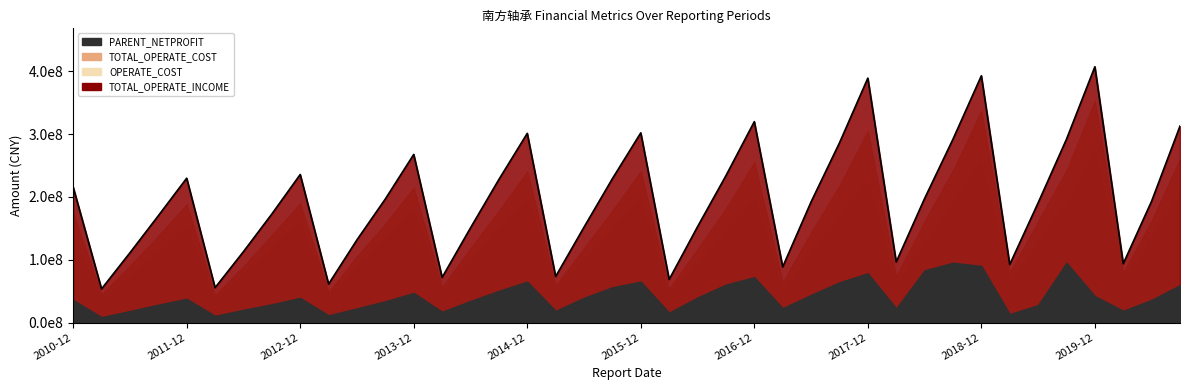

Reading right to left, what are all the values shown in this chart?

PARENT_NETPROFIT: 2020-09-30=59506666.0	2020-06-30=36136970.4	2020-03-31=18759162.3	2019-12-31=42209717.0	2019-09-30=95316274.7	2019-06-30=27759268.6	2019-03-31=13469826.0	2018-12-31=90160928.5	2018-09-30=95316274.7	2018-06-30=83179754.2	2018-03-31=22542137.4	2017-12-31=78545754.4	2017-09-30=64127749.4	2017-06-30=44126237.2	2017-03-31=22850310.2	2016-12-31=72279960.6	2016-09-30=60460771.0	2016-06-30=39950152.2	2016-03-31=15775887.4	2015-12-31=65222165.0	2015-09-30=56231782.2	2015-06-30=39470404.3	2015-03-31=18669366.8	2014-12-31=65268188.3	2014-09-30=50531381.6	2014-06-30=34463663.4	2014-03-31=17237435.5	2013-12-31=47194915.9	2013-09-30=33977829.2	2013-06-30=22610509.8	2013-03-31=11516833.1	2012-12-31=39368474.2	2012-09-30=29143967.2	2012-06-30=20354221.8	2012-03-31=10624604.4	2011-12-31=37920367.1	2011-09-30=28509569.3	2011-06-30=18414309.8	2011-03-31=8682127.7	2010-12-31=36006628.6
TOTAL_OPERATE_INCOME: 2020-09-30=312946585.6	2020-06-30=193416109.1	2020-03-31=93783227.6	2019-12-31=407439350.3	2019-09-30=292058376.6	2019-06-30=190618373.1	2019-03-31=92469281.7	2018-12-31=393062821.8	2018-09-30=292058376.6	2018-06-30=197574016.1	2018-03-31=96490519.7	2017-12-31=389347225.4	2017-09-30=286131043.1	2017-06-30=192160485.5	2017-03-31=88671425.0	2016-12-31=320036398.3	2016-09-30=233925456.1	2016-06-30=152700289.9	2016-03-31=68735471.3	2015-12-31=302156784.2	2015-09-30=229214996.1	2015-06-30=151947478.4	2015-03-31=73376705.3	2014-12-31=301353545.1	2014-09-30=227872355.3	2014-06-30=150797778.8	2014-03-31=71917679.4	2013-12-31=267801865.7	2013-09-30=196885045.6	2013-06-30=131806251.7	2013-03-31=61389682.8	2012-12-31=235815260.0	2012-09-30=172899025.3	2012-06-30=112939944.4	2012-03-31=55563683.9	2011-12-31=229934196.6	2011-09-30=170130722.3	2011-06-30=111130766.0	2011-03-31=53626748.5	2010-12-31=215795678.9
TOTAL_OPERATE_COST: 2020-09-30=261148197.9	2020-06-30=162470882.9	2020-03-31=79444646.0	2019-12-31=353788607.0	2019-09-30=242623661.3	2019-06-30=161431684.0	2019-03-31=79318473.2	2018-12-31=337248079.4	2018-09-30=242623661.3	2018-06-30=161700689.2	2018-03-31=73387167.2	2017-12-31=305563088.3	2017-09-30=218278804.5	2017-06-30=143808614.8	2017-03-31=63943958.1	2016-12-31=255623211.0	2016-09-30=181619487.4	2016-06-30=117466582.7	2016-03-31=53951760.0	2015-12-31=241107575.8	2015-09-30=178619910.2	2015-06-30=118709273.2	2015-03-31=58918391.5	2014-12-31=240657117.1	2014-09-30=178254528.3	2014-06-30=118482460.7	2014-03-31=56785328.8	2013-12-31=215118100.1	2013-09-30=157287054.7	2013-06-30=105848384.0	2013-03-31=48647226.4	2012-12-31=189909375.5	2012-09-30=139386072.5	2012-06-30=89645614.4	2012-03-31=43746337.0	2011-12-31=188621208.4	2011-09-30=138216106.7	2011-06-30=90503849.5	2011-03-31=44624406.1	2010-12-31=174250140.6
OPERATE_COST: 2020-09-30=211422967.9	2020-06-30=133438774.0	2020-03-31=66953919.4	2019-12-31=273466369.0	2019-09-30=190487710.8	2019-06-30=128767865.1	2019-03-31=63688145.4	2018-12-31=257115220.6	2018-09-30=190487710.8	2018-06-30=127484643.3	2018-03-31=59332509.5	2017-12-31=227645743.6	2017-09-30=169691047.3	2017-06-30=112416108.8	2017-03-31=50839452.9	2016-12-31=198937323.0	2016-09-30=145895677.0	2016-06-30=94370180.2	2016-03-31=43588957.9	2015-12-31=196741735.9	2015-09-30=150371985.8	2015-06-30=101318374.5	2015-03-31=49803267.9	2014-12-31=197804084.9	2014-09-30=150602327.4	2014-06-30=100715254.4	2014-03-31=47963518.2	2013-12-31=179110913.9	2013-09-30=133312923.9	2013-06-30=91717439.3	2013-03-31=42653145.4	2012-12-31=162047695.8	2012-09-30=119900980.2	2012-06-30=78809303.4	2012-03-31=38926680.5	2011-12-31=152210719.7	2011-09-30=113070050.3	2011-06-30=74074535.7	2011-03-31=35614705.2	2010-12-31=139704939.7